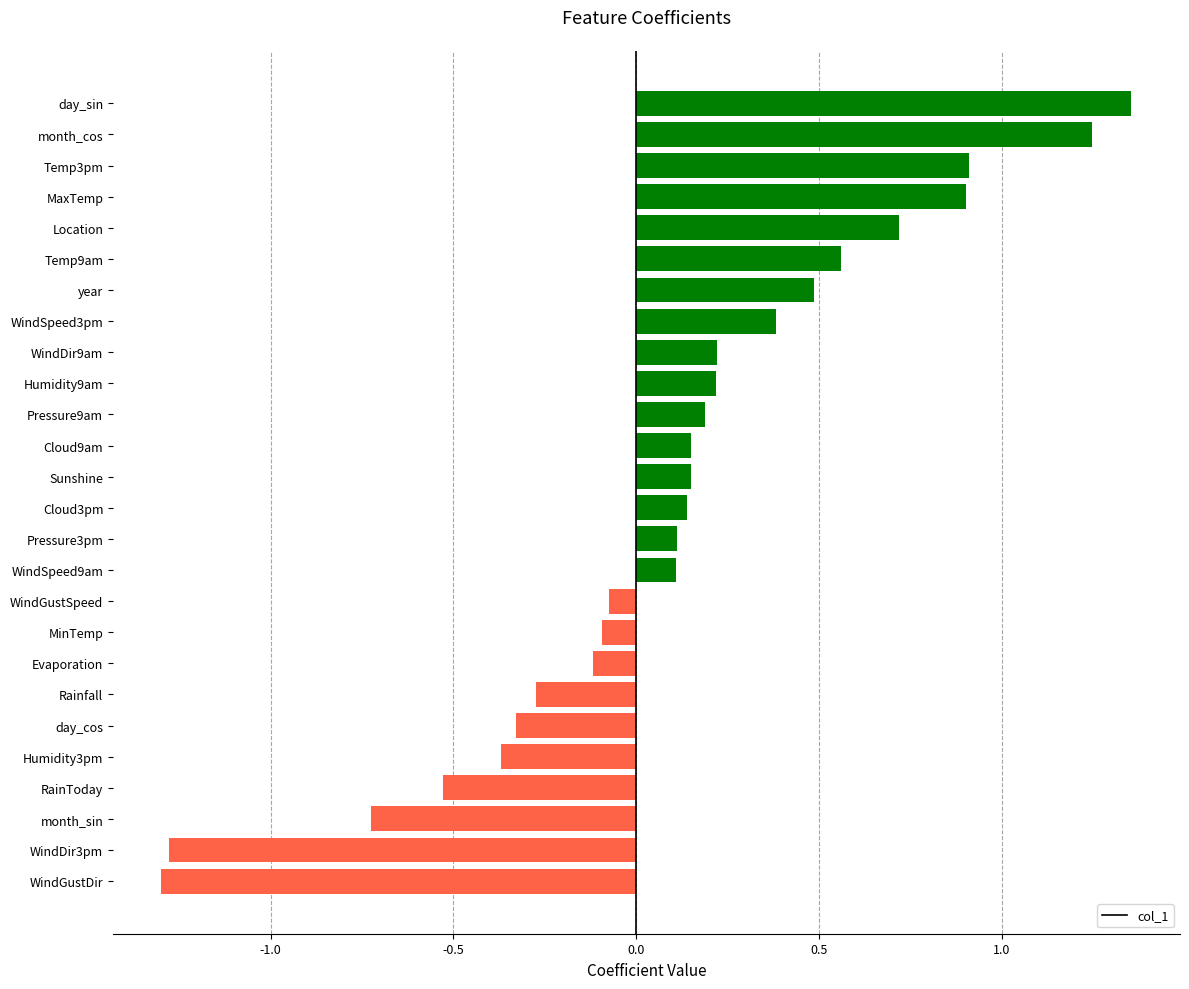

Between month_cos and year, which is larger?

month_cos